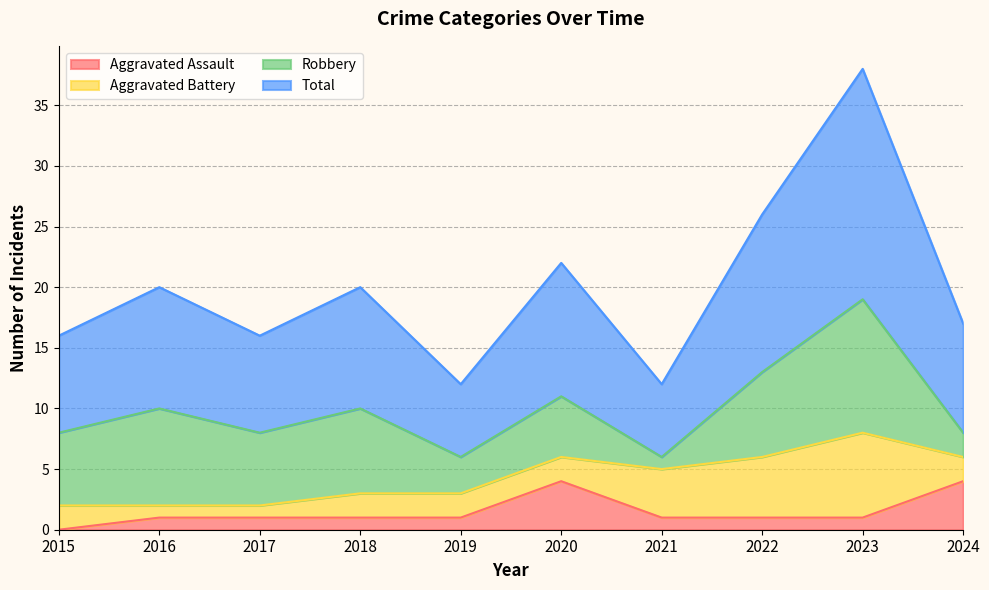

How many lines are shown in the chart?

4